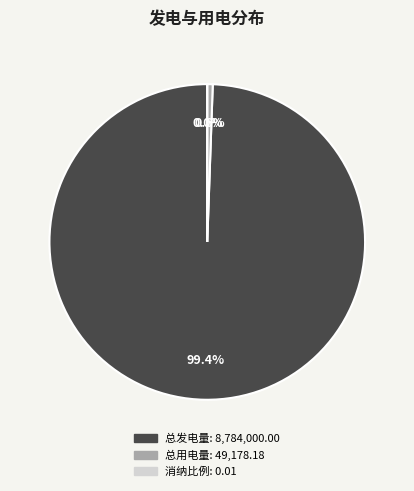

Do 消纳比例 and 总发电量 together represent more than half of the pie?

Yes